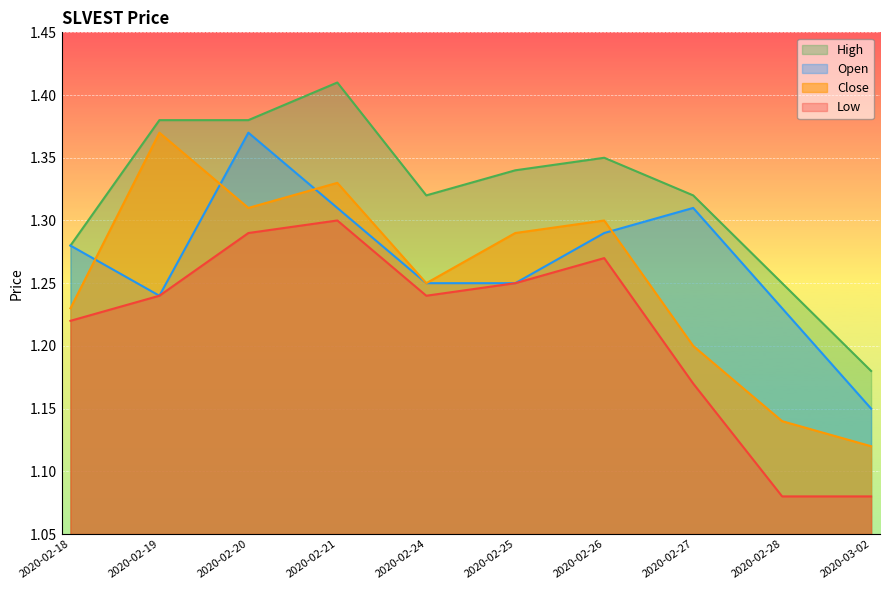

What are all the series names shown in the legend?

High, Open, Close, Low